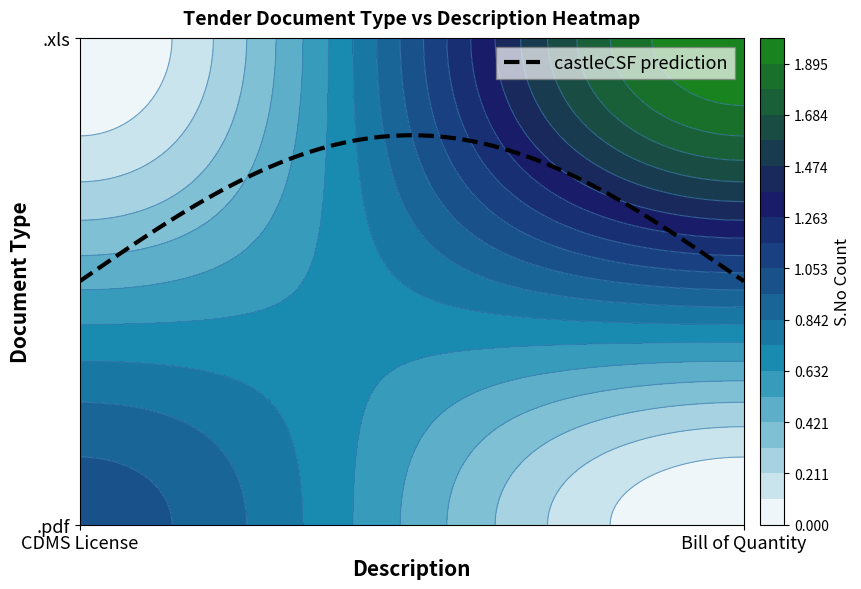

What is the difference between the .xls values at CDMS License and Bill of Quantity?

2